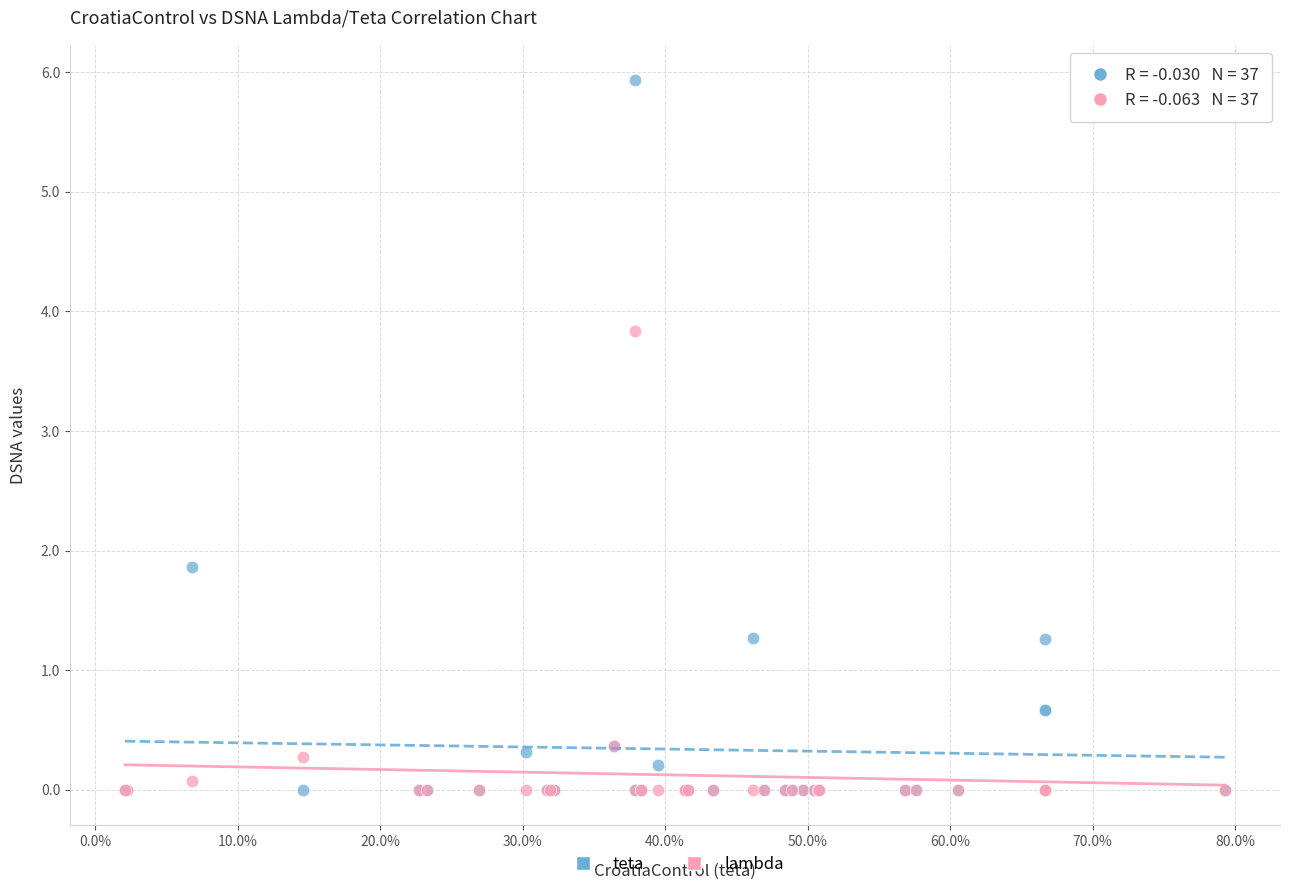

Across all series, what Y value is closest to 2?

1.9